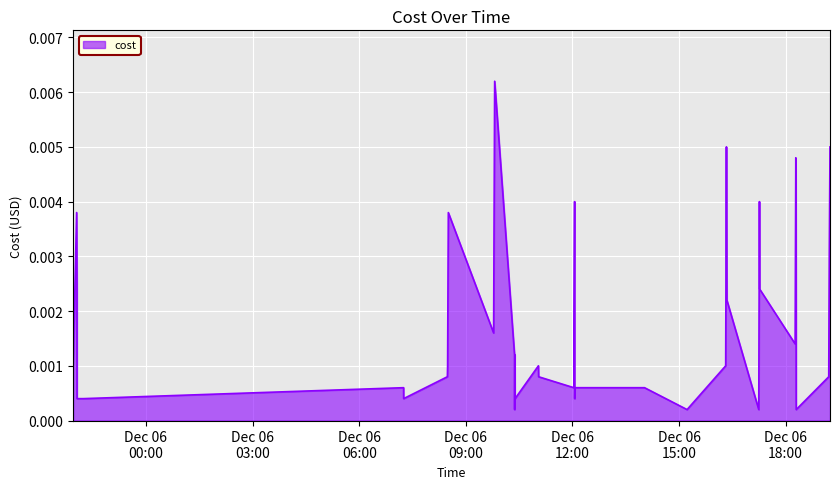

How many lines are shown in the chart?

1